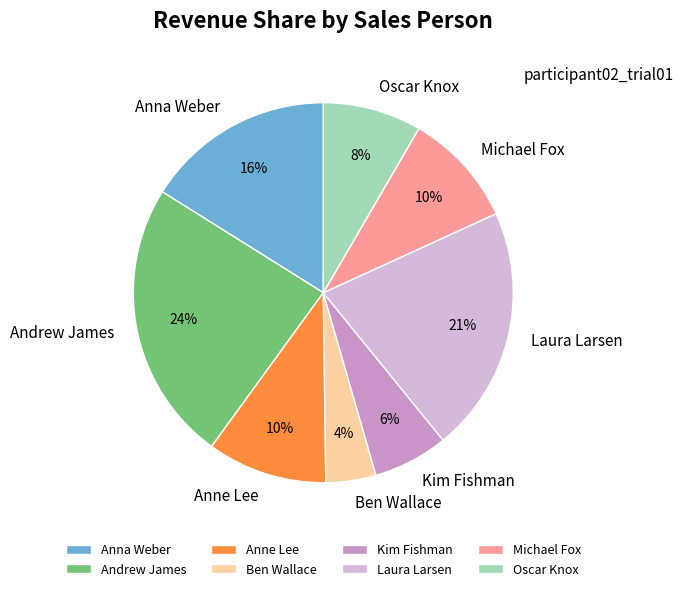

Is Anna Weber the majority of the pie?

No